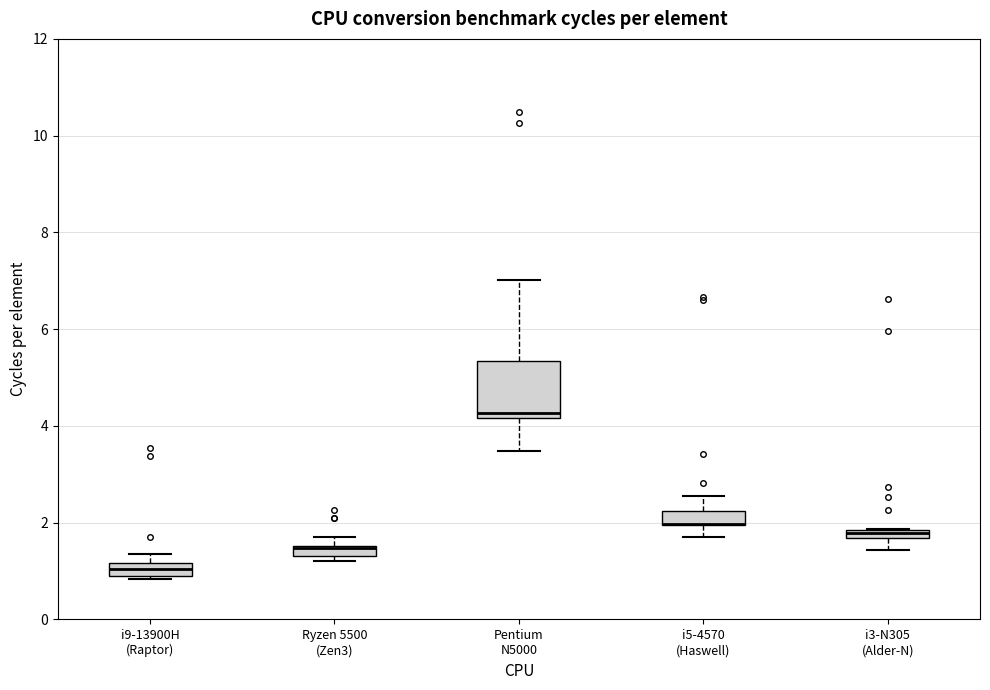

Where is the upper edge of the box for i9-13900H (Raptor) on the y-axis? The values are not printed on the chart, so give them approximately, as read against the axis.

1.2